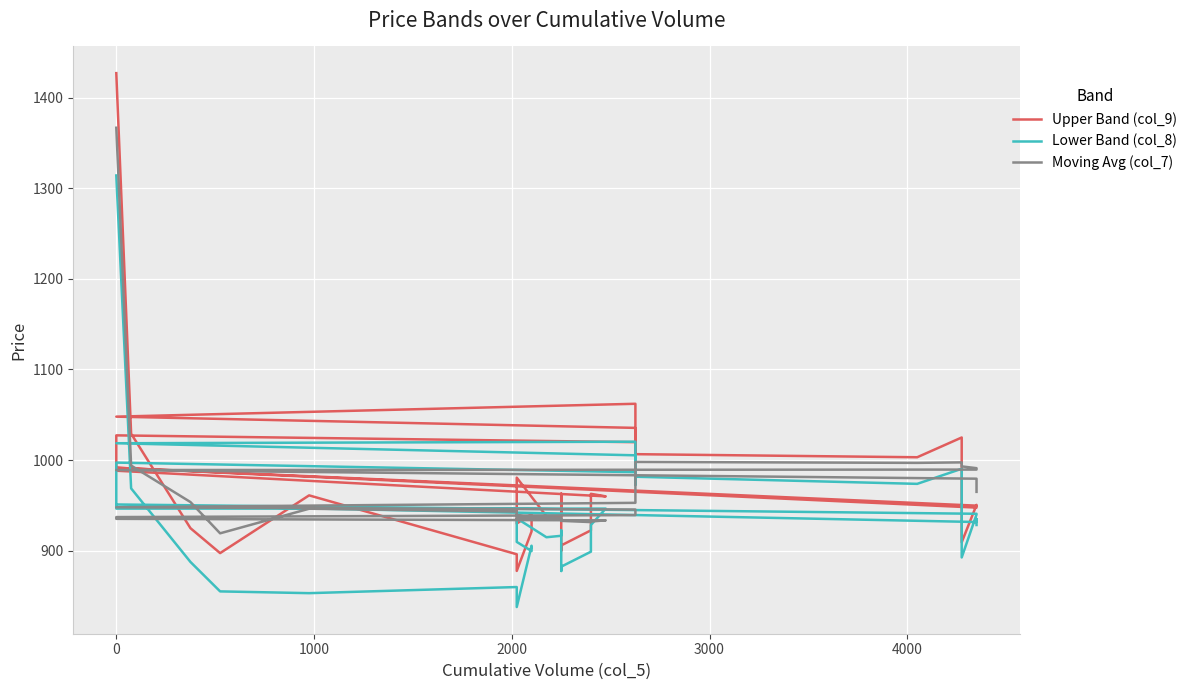

In Lower Band (col_8), how many points are lower than both neighbors (excluding endpoints)?

9